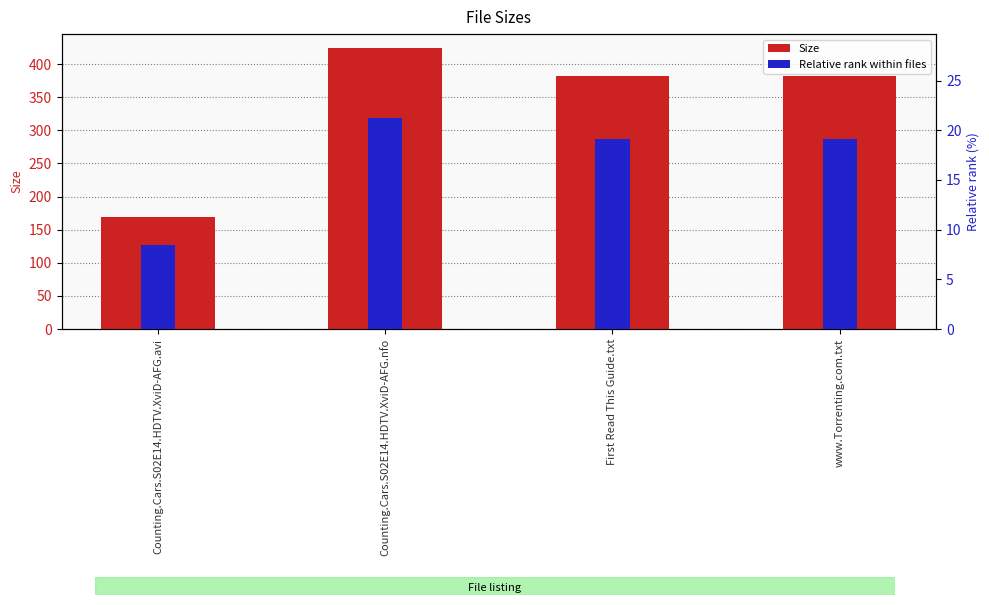

Where does the Size series first go above 382?

Counting.Cars.S02E14.HDTV.XviD-AFG.nfo